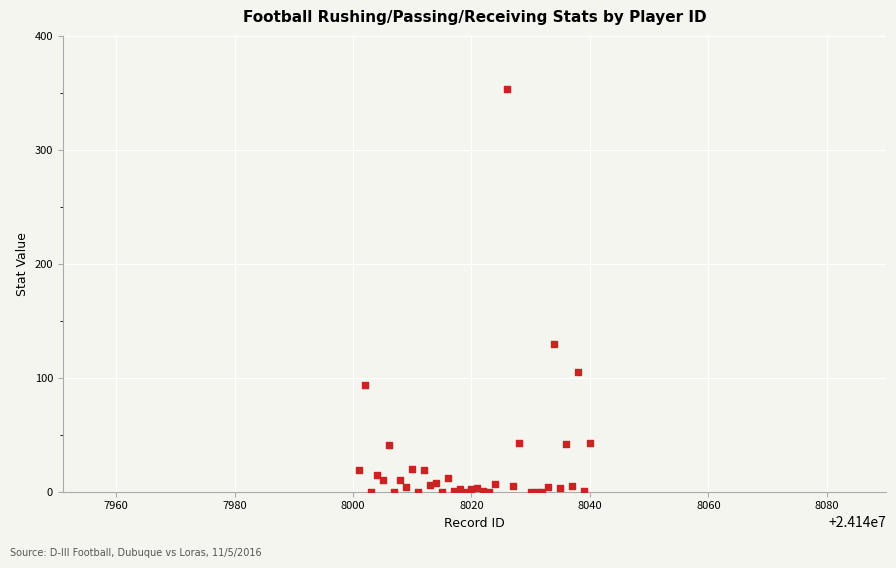

What Y value in the scatter plot is closest to 176?

130